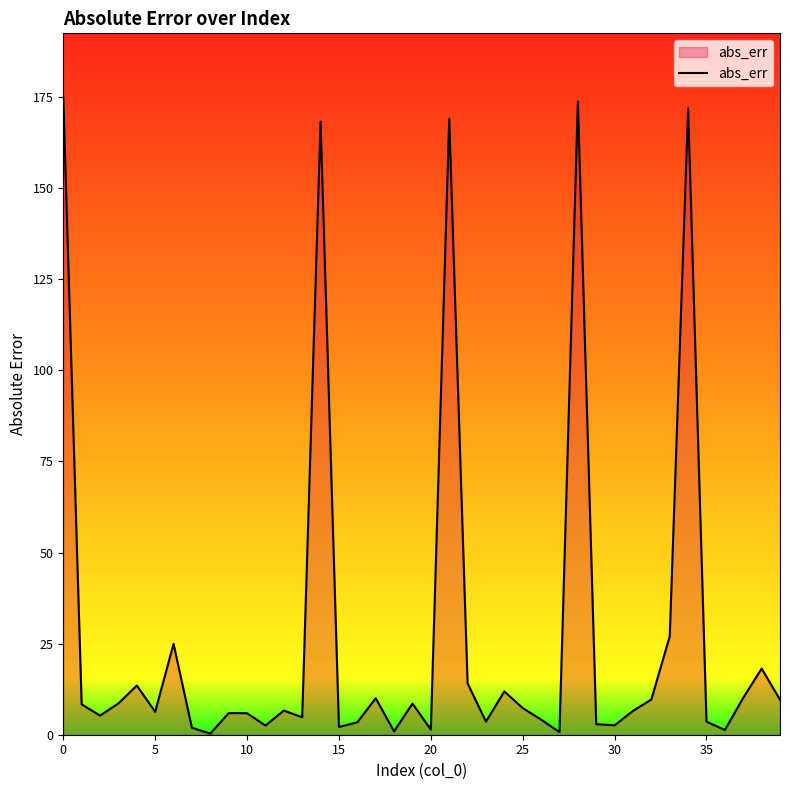

What is the difference between the maximum and minimum values?

174.7